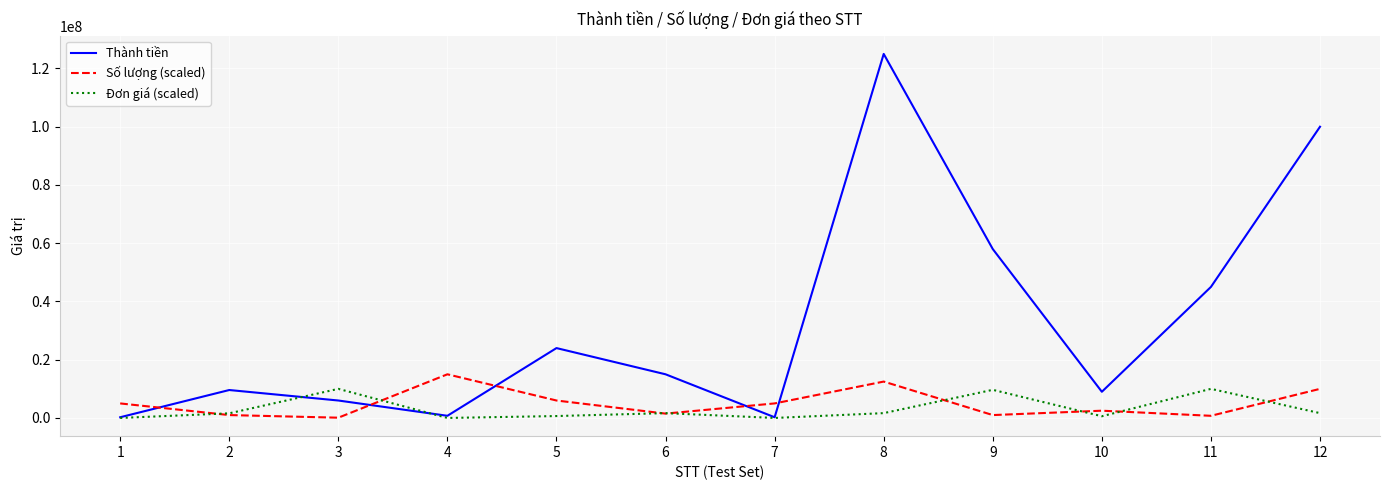

What is the greatest value displayed?

125000000.0